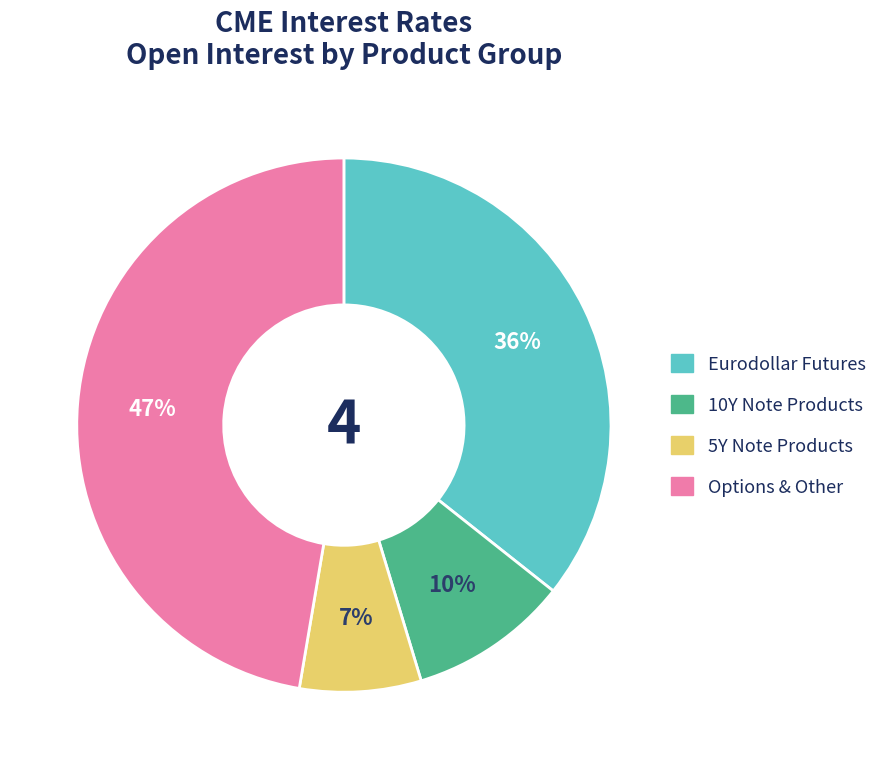

To the nearest percent, what is the average slice percentage?

25%